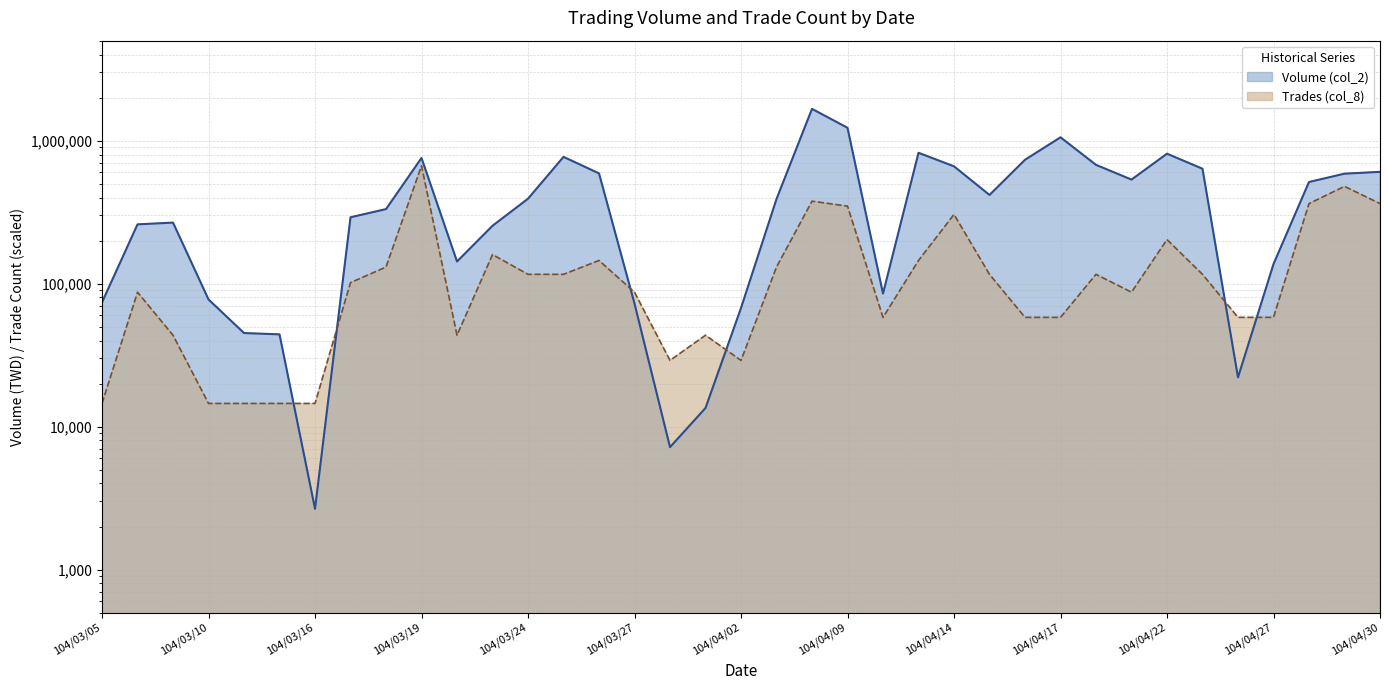

At how many categories does at least one series exceed 360707?

19